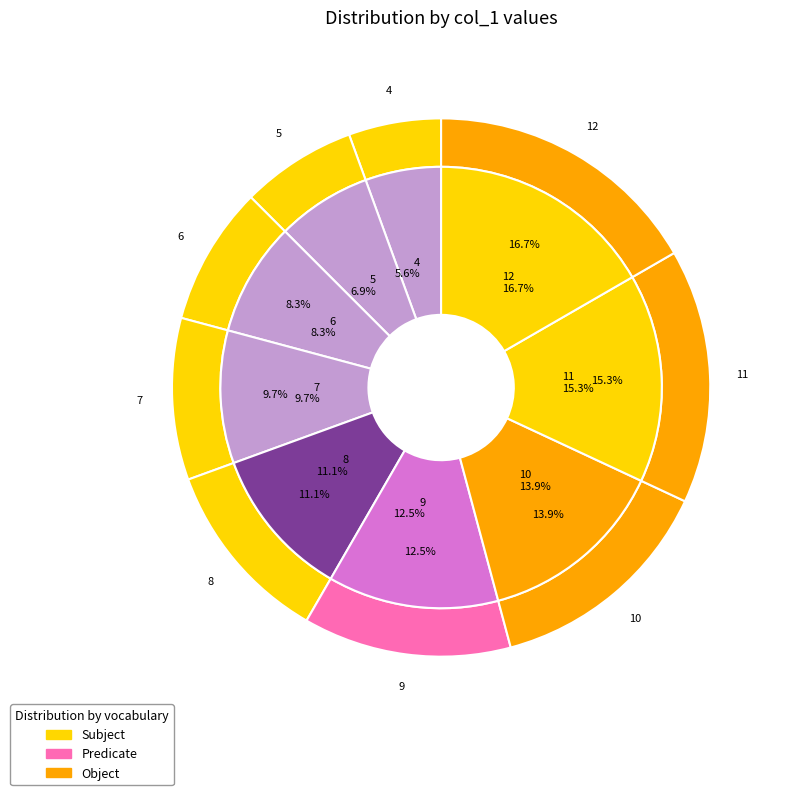

What is the ratio of the value at 11 to the value at 12?

0.9